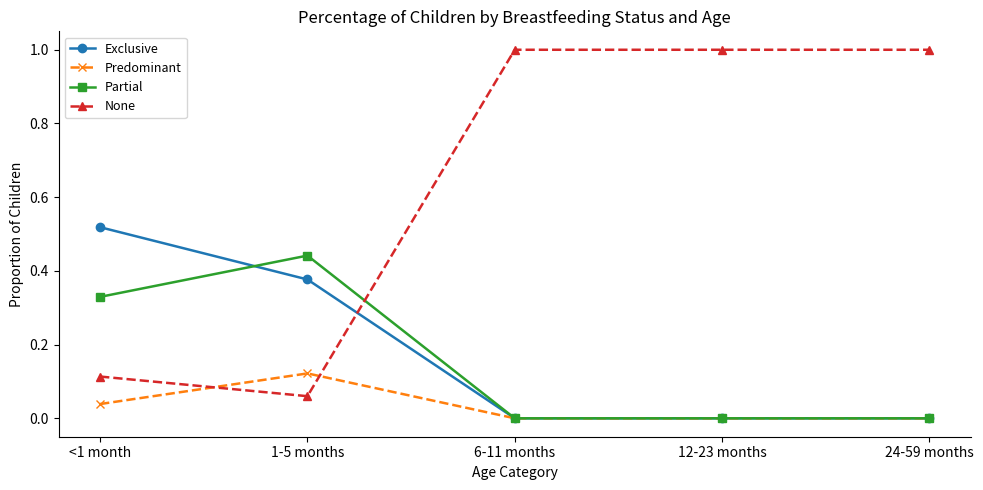

Where do None and Predominant first cross each other?

<1 month and 1-5 months